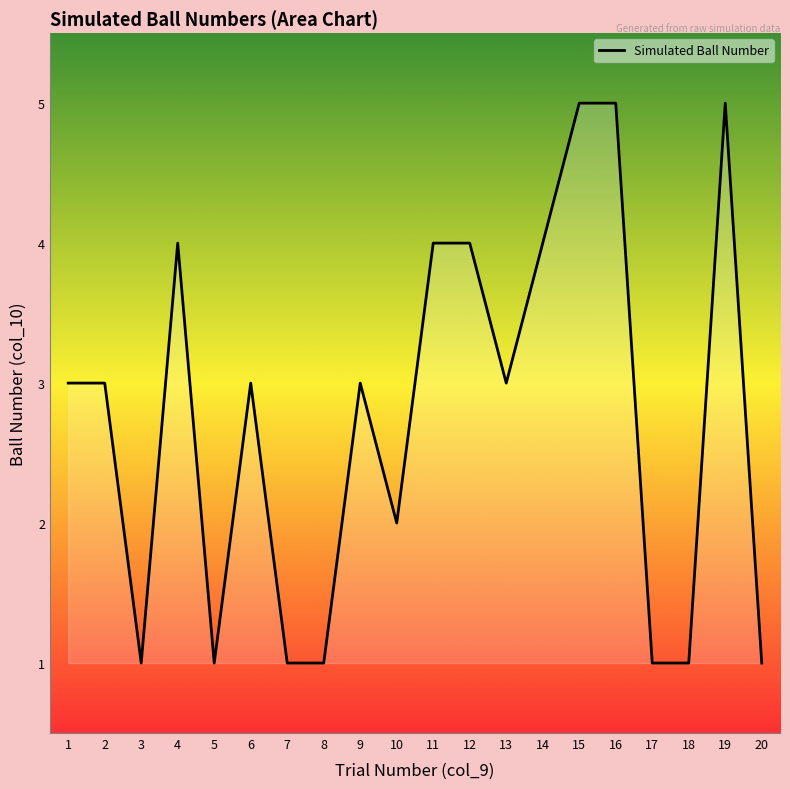

What is the approximate value at 15?

5